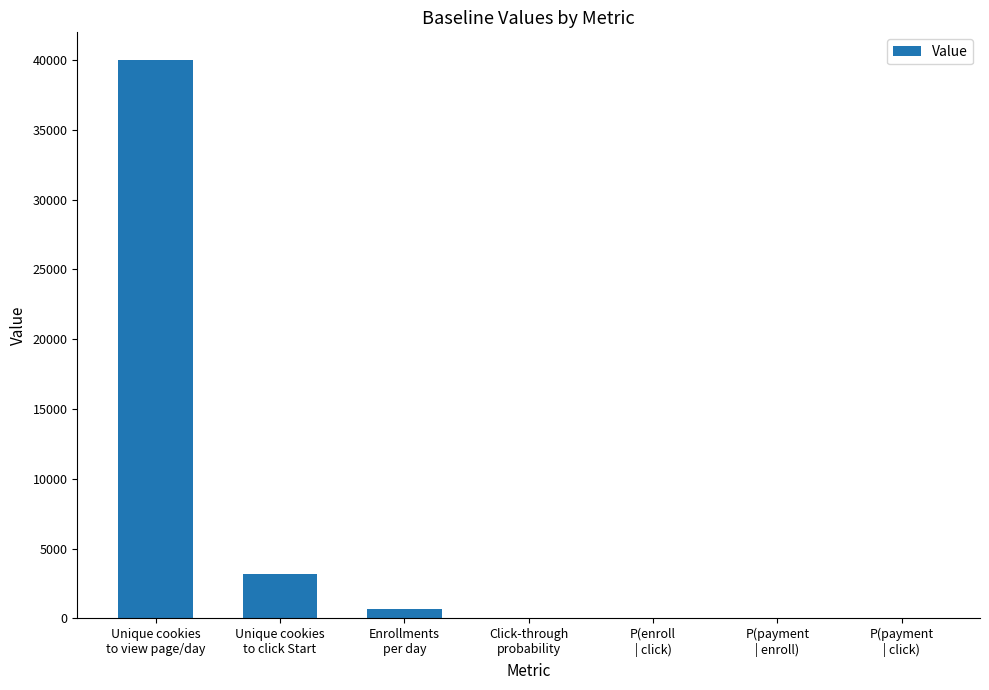

What is the sum of all values?

43860.9